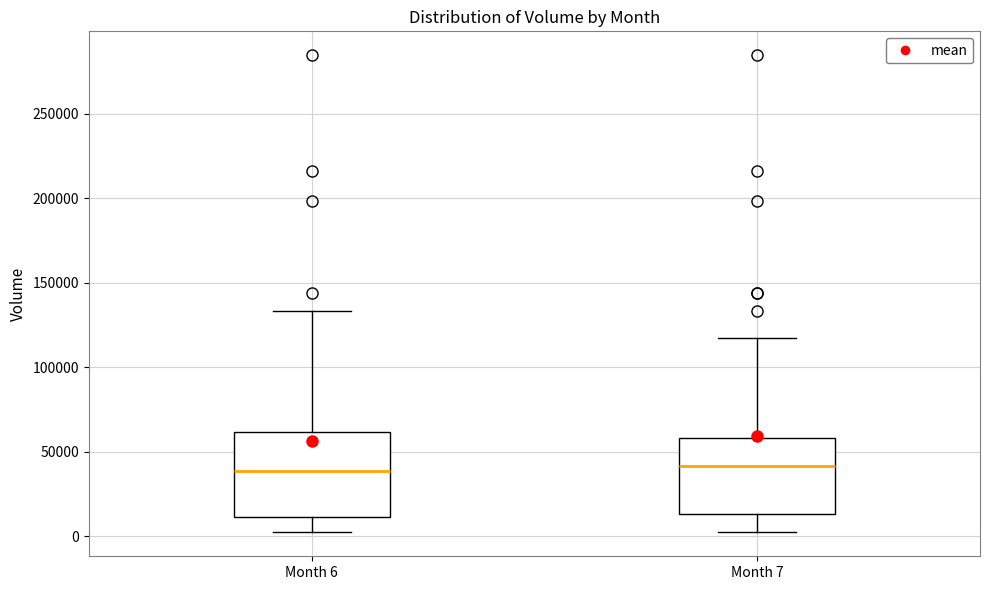

Reading left to right, read every box against the y-axis: the position of its median line, the range the box covers, and the ends of its whiskers. The values are not printed on the chart, so give them approximately, as read against the axis.

Month 6: median 40000, box 10000 to 60000, whiskers 0 to 135000
Month 7: median 40000, box 15000 to 60000, whiskers 0 to 115000